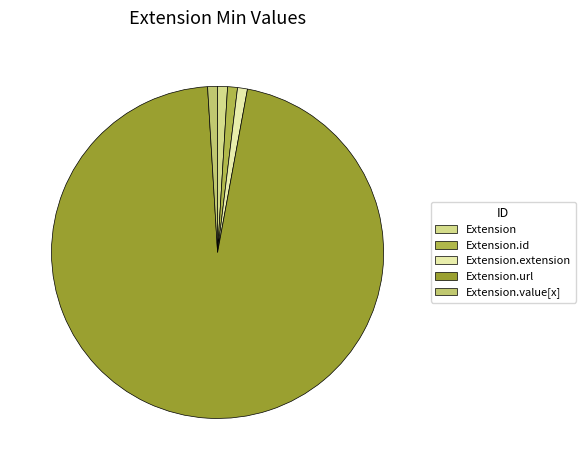

What is the largest slice in the pie chart?

Extension.url